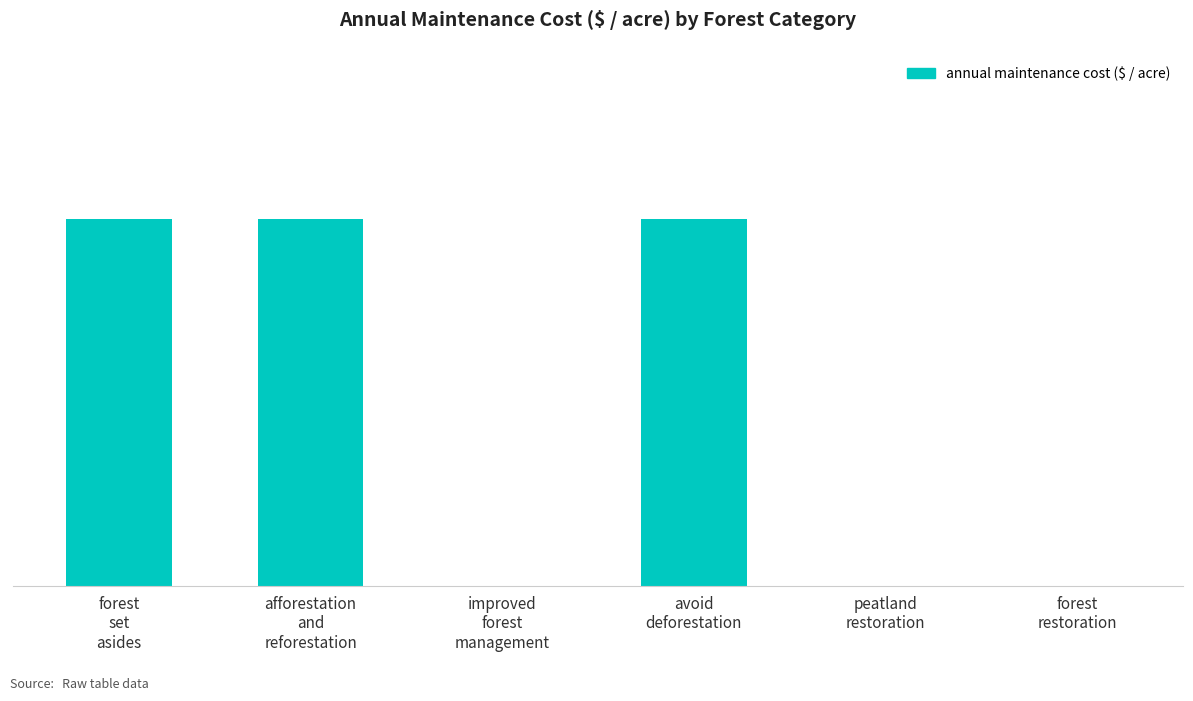

Reading left to right, transcribe all the data shown in this chart.

forest
set
asides=154.3	afforestation
and
reforestation=154.3	improved
forest
management=0.0	avoid
deforestation=154.3	peatland
restoration=0.0	forest
restoration=0.0